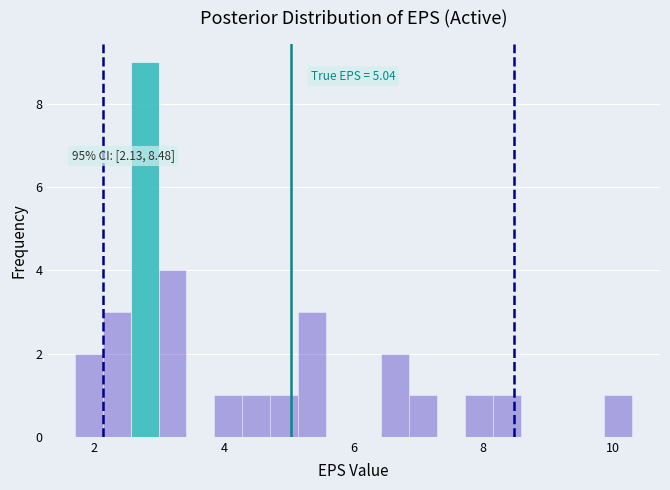

Around what value on the x-axis is the tallest bar? Give the approximate position of its centre, as read against the axis.

2.8